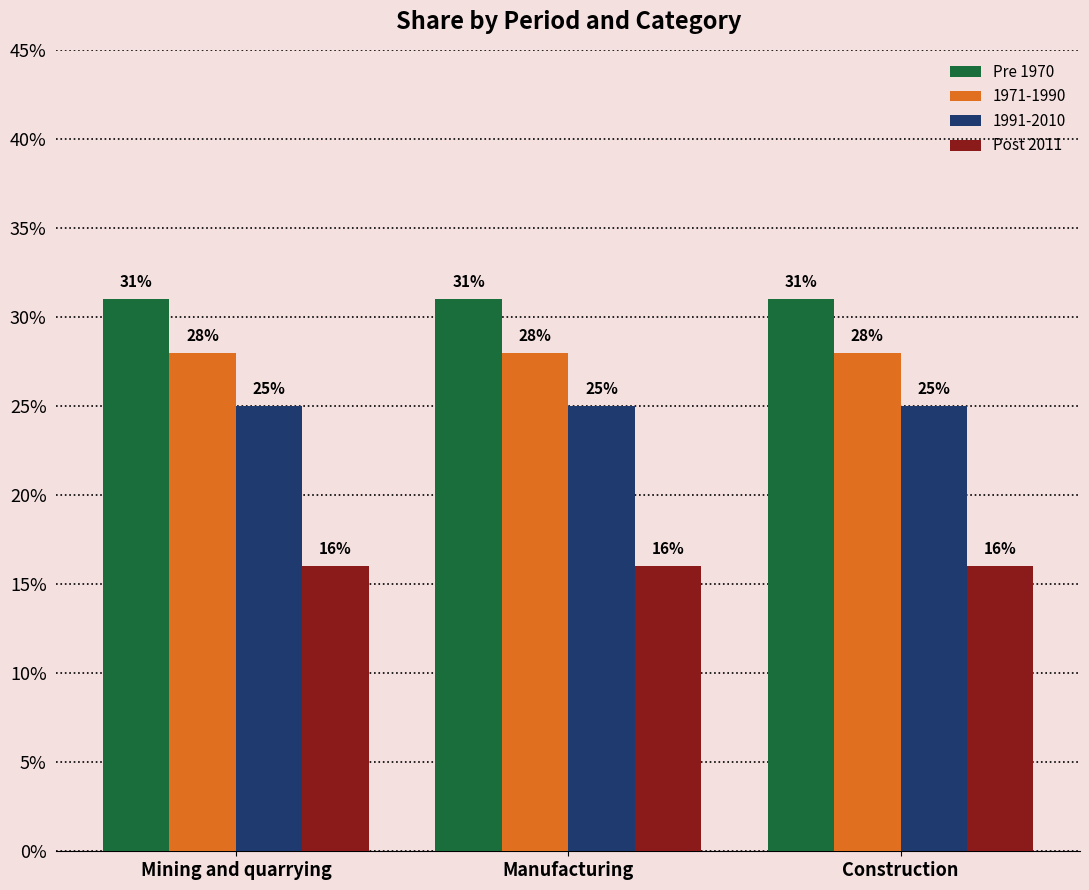

Are the bars horizontal?

No